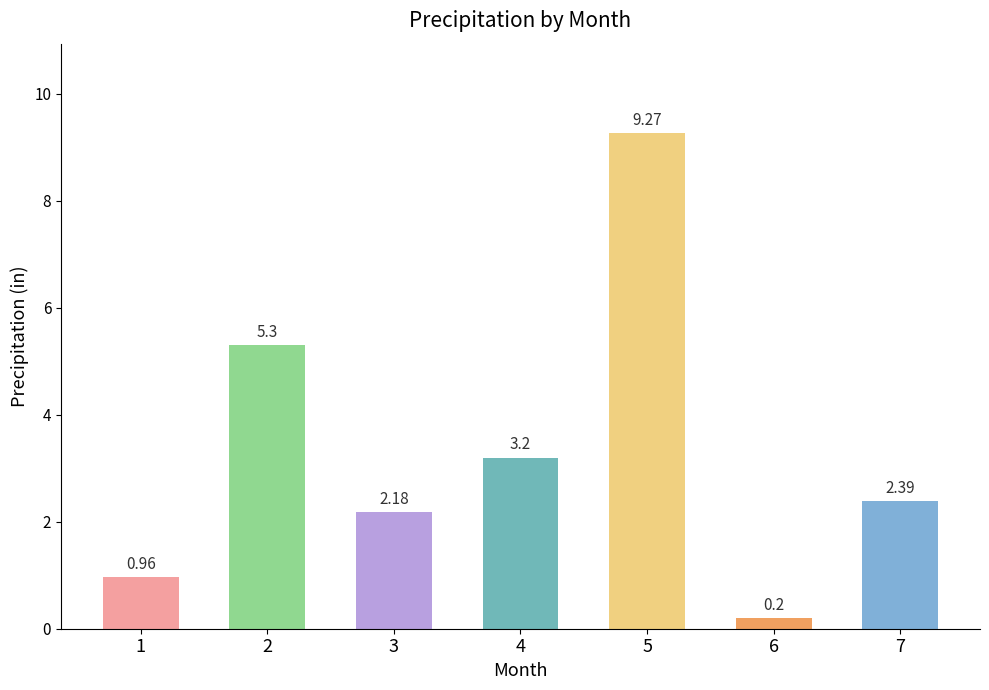

What is the value of the 7th bar from the left?

2.4